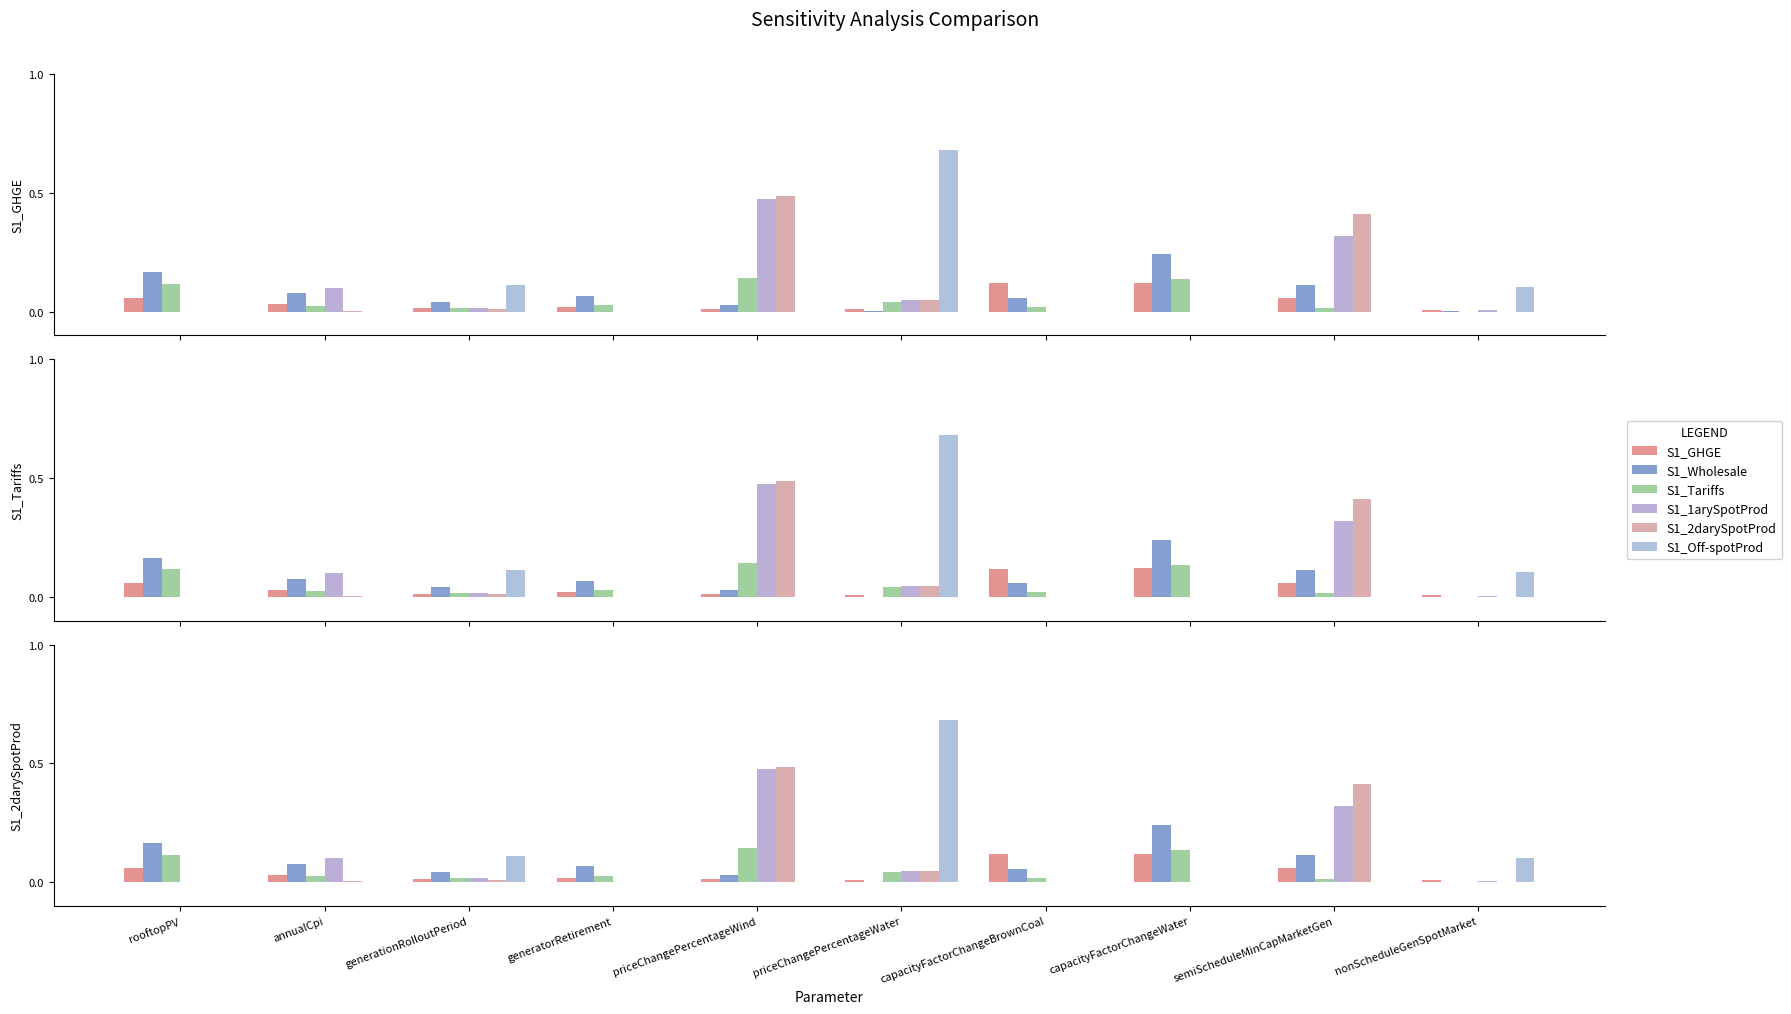

Which series has the largest range (max minus min)?

S1_Off-spotProd